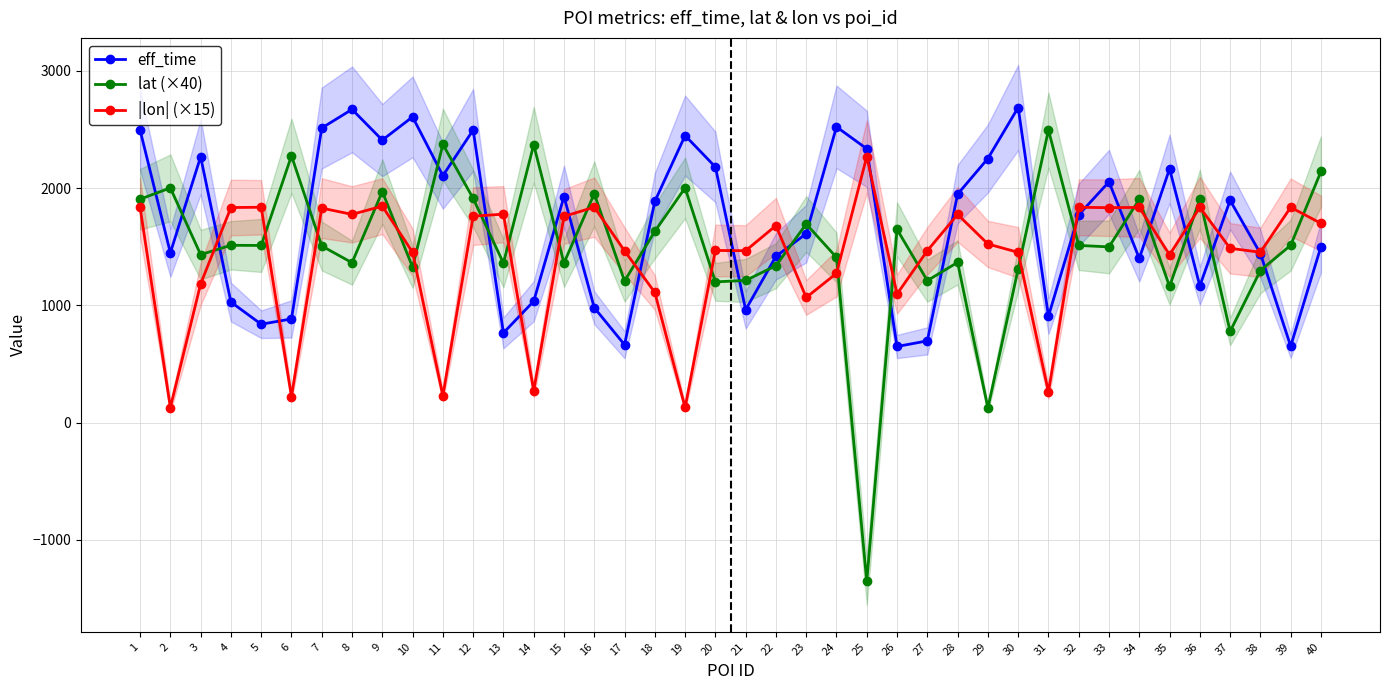

Reading left to right, transcribe all the data shown in this chart.

eff_time: 1=2495.0	2=1448.0	3=2267.0	4=1028.0	5=839.0	6=884.0	7=2512.0	8=2671.0	9=2409.0	10=2607.0	11=2106.0	12=2495.0	13=765.0	14=1035.0	15=1928.0	16=980.0	17=664.0	18=1886.0	19=2448.0	20=2180.0	21=962.0	22=1418.0	23=1611.0	24=2522.0	25=2335.0	26=649.0	27=697.0	28=1948.0	29=2252.0	30=2687.0	31=907.0	32=1772.0	33=2053.0	34=1400.0	35=2164.0	36=1166.0	37=1895.0	38=1442.0	39=652.0	40=1501.0
lat (×40): 1=1905.2	2=2001.5	3=1432.5	4=1512.1	5=1510.5	6=2275.2	7=1506.2	8=1363.5	9=1970.3	10=1326.1	11=2372.4	12=1912.4	13=1360.4	14=2369.5	15=1361.3	16=1951.6	17=1207.8	18=1630.5	19=2001.9	20=1200.1	21=1212.3	22=1337.9	23=1693.3	24=1408.7	25=-1354.2	26=1647.7	27=1210.6	28=1366.3	29=124.4	30=1311.6	31=2494.4	32=1510.9	33=1498.3	34=1904.1	35=1160.7	36=1905.3	37=777.4	38=1296.9	39=1512.4	40=2141.5
|lon| (×15): 1=1835.4	2=128.7	3=1182.5	4=1834.1	5=1836.3	6=221.6	7=1828.9	8=1775.8	9=1845.8	10=1452.1	11=228.7	12=1760.5	13=1777.4	14=271.3	15=1758.5	16=1837.2	17=1465.3	18=1109.8	19=128.8	20=1468.0	21=1465.9	22=1679.8	23=1067.1	24=1272.7	25=2268.4	26=1096.5	27=1466.1	28=1775.3	29=1523.2	30=1451.8	31=261.1	32=1836.1	33=1832.8	34=1835.2	35=1431.0	36=1835.4	37=1486.3	38=1452.6	39=1835.9	40=1699.2